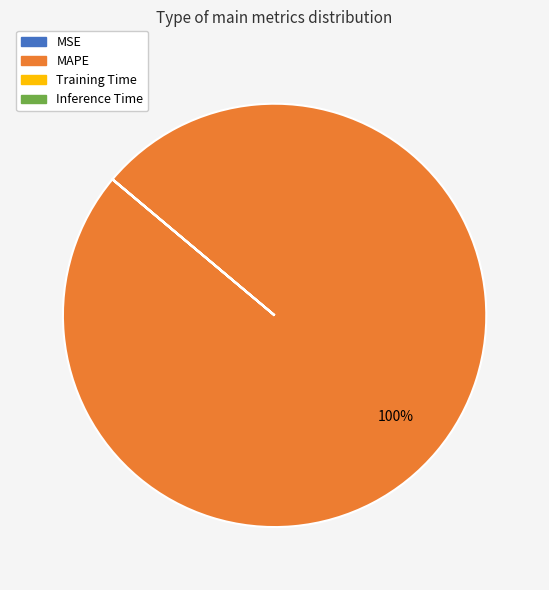

To the nearest percent, what portion does MAPE represent?

100%